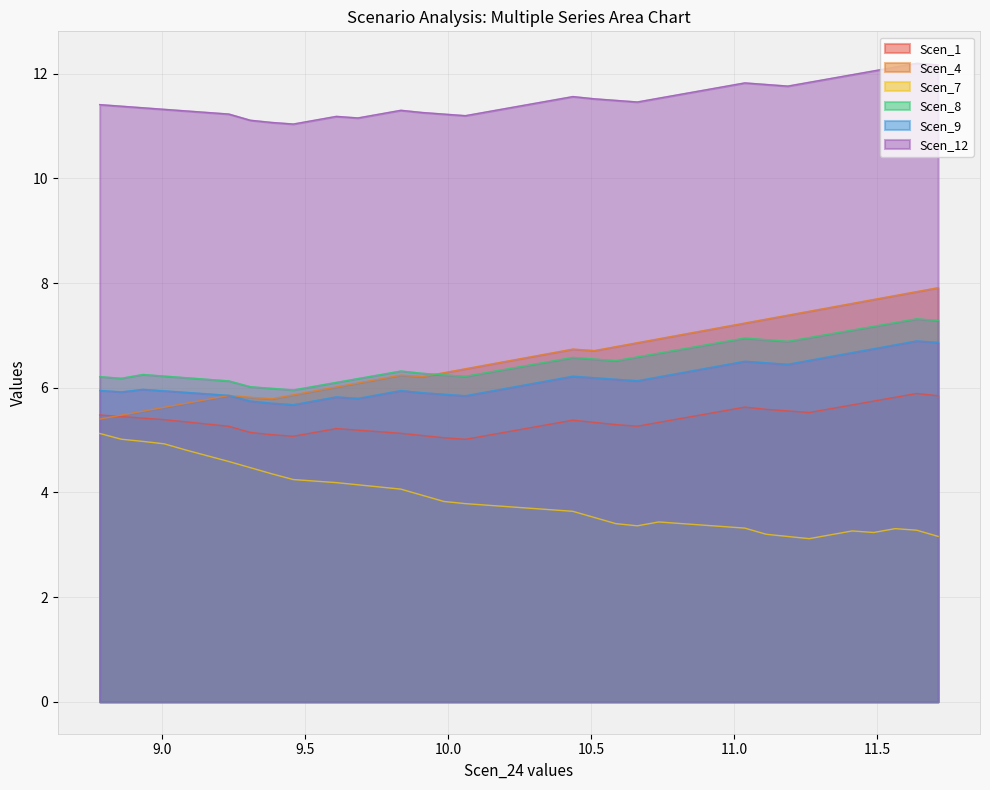

In Scen_12, how many points are higher than both neighbors (excluding endpoints)?

5